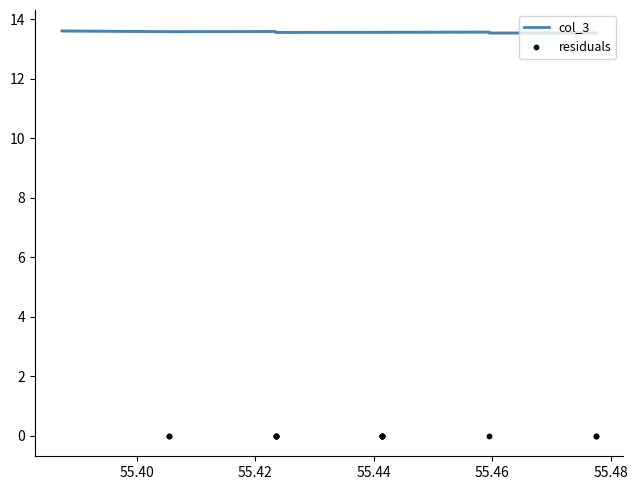

At how many categories does at least one series exceed 8?

14